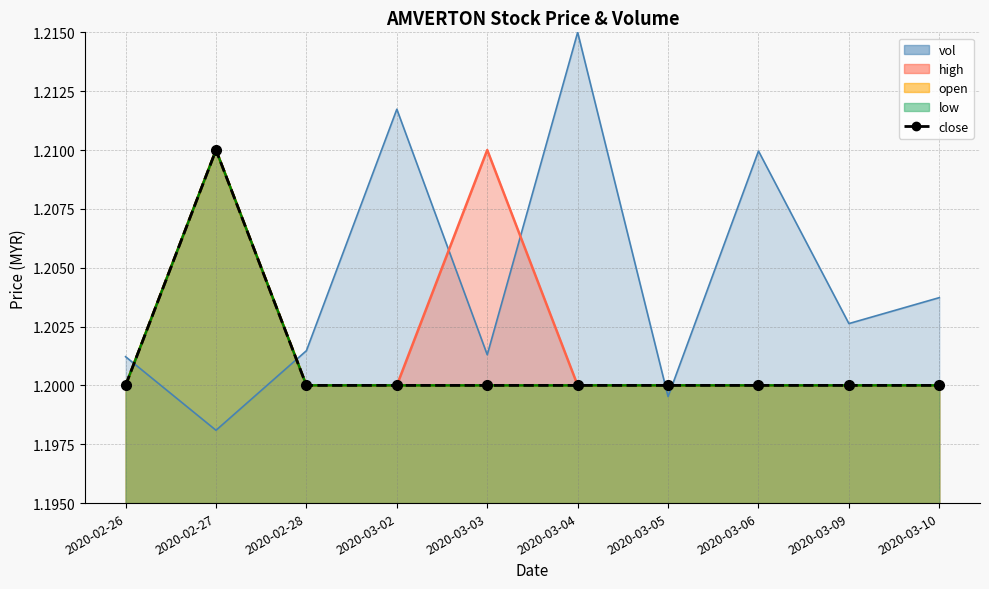

What is the average value?

1.2